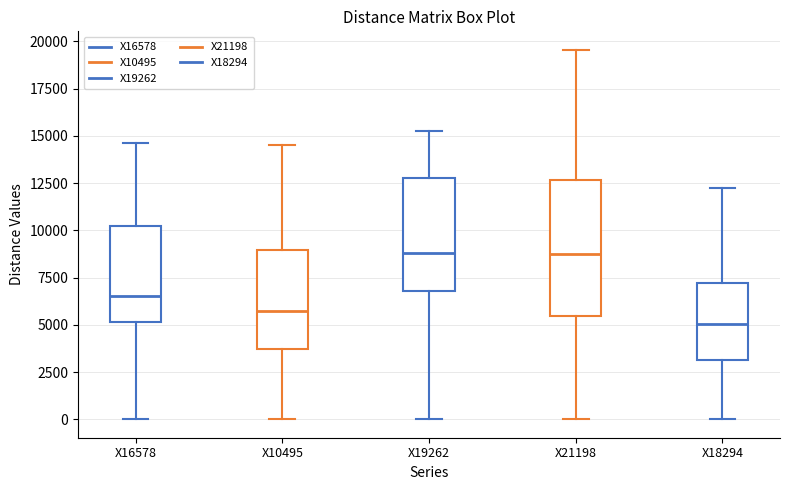

Reading left to right, transcribe this box plot: for each box, give where its median line is, the range the box spans, and where its two whiskers end, as read against the y-axis. The values are not printed on the chart, so give them approximately, as read against the axis.

X16578: median 6500, box 5000 to 10000, whiskers 0 to 14500
X10495: median 5500, box 3500 to 9000, whiskers 0 to 14500
X19262: median 9000, box 7000 to 13000, whiskers 0 to 15000
X21198: median 8500, box 5500 to 12500, whiskers 0 to 19500
X18294: median 5000, box 3000 to 7000, whiskers 0 to 12000